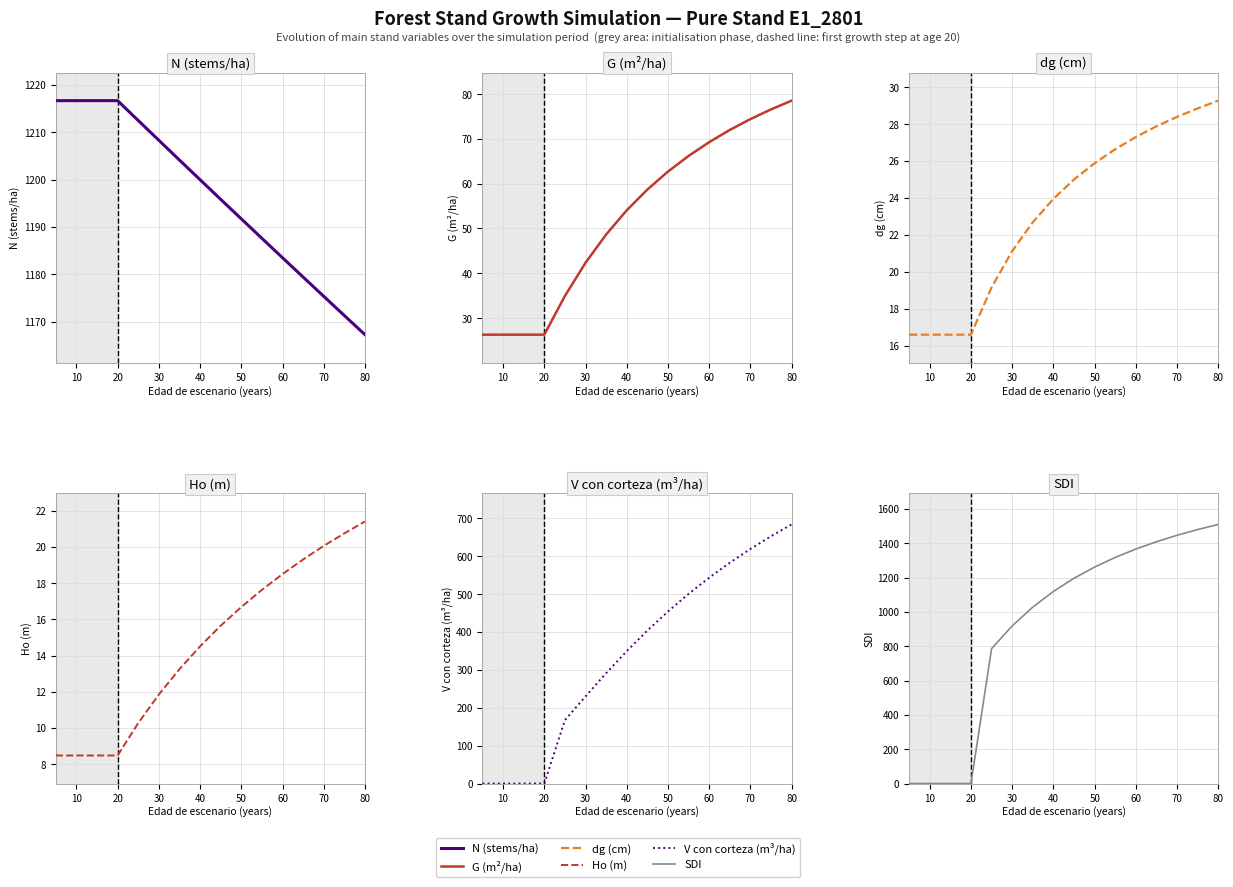

How many data points in SDI are less than 1195?

8